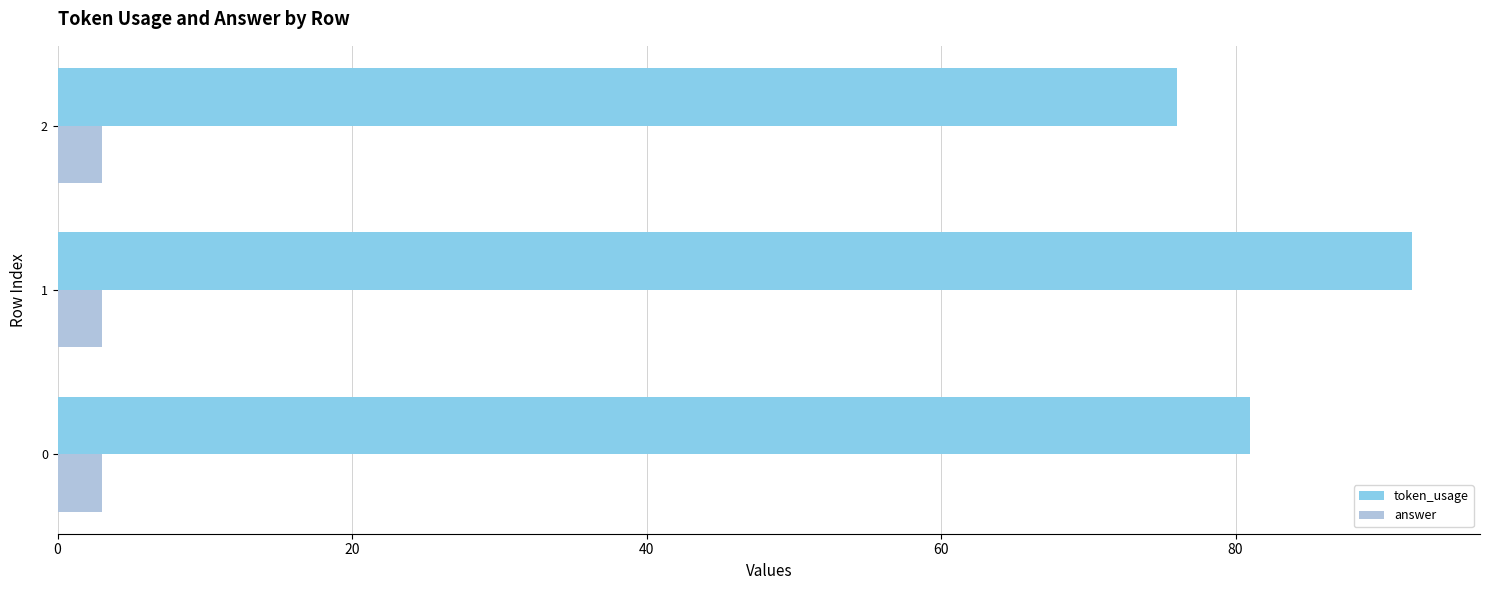

At how many categories does at least one series exceed 24?

3